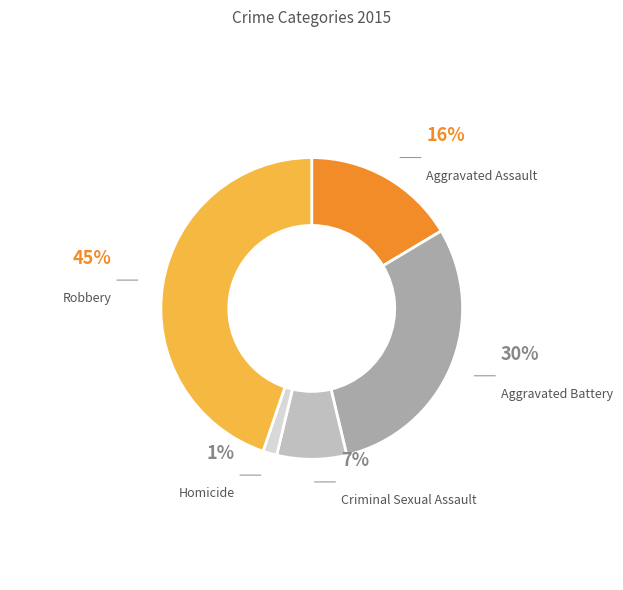

Rank the categories by value from lowest to highest.

Homicide, Criminal Sexual Assault, Aggravated Assault, Aggravated Battery, Robbery